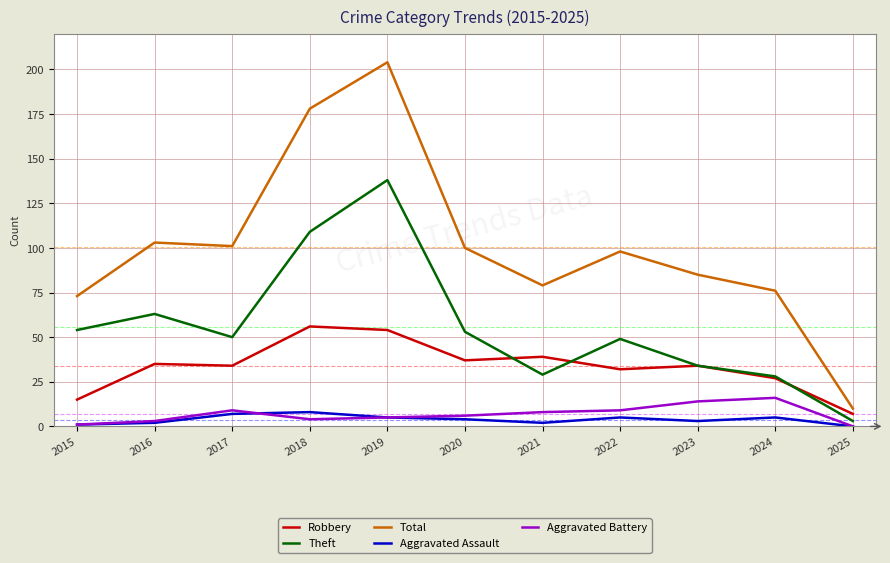

True or false: Robbery has more than 2 interior local peaks.

True